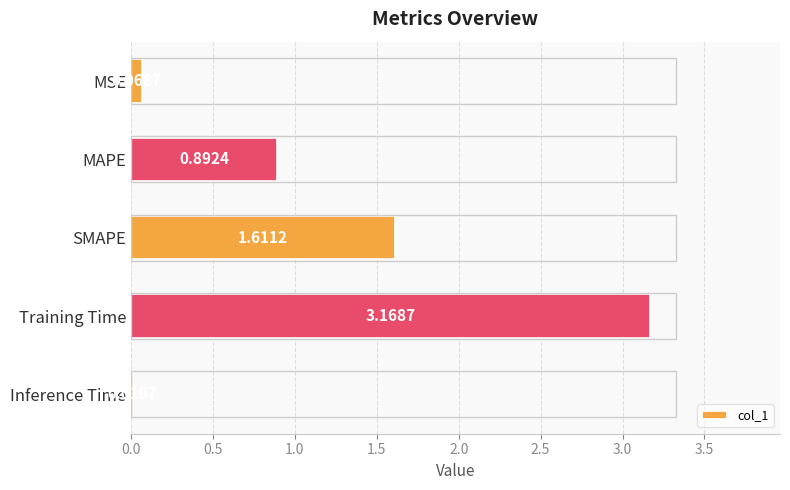

What is the sum of all values?

5.8